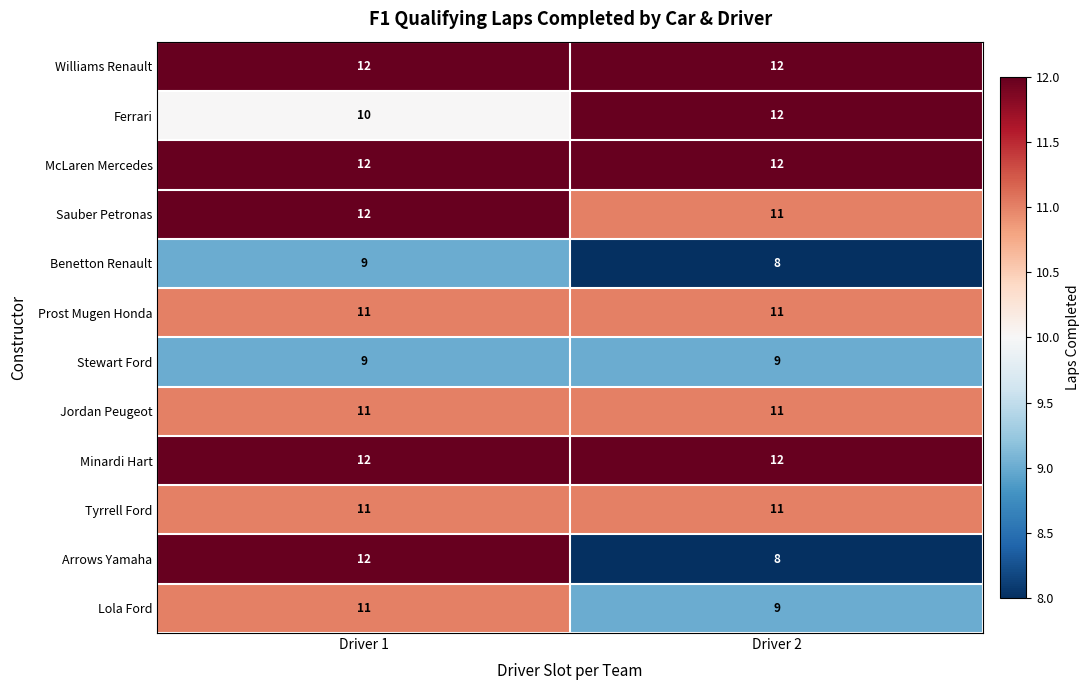

What is the total value across all series at Driver 2?

126